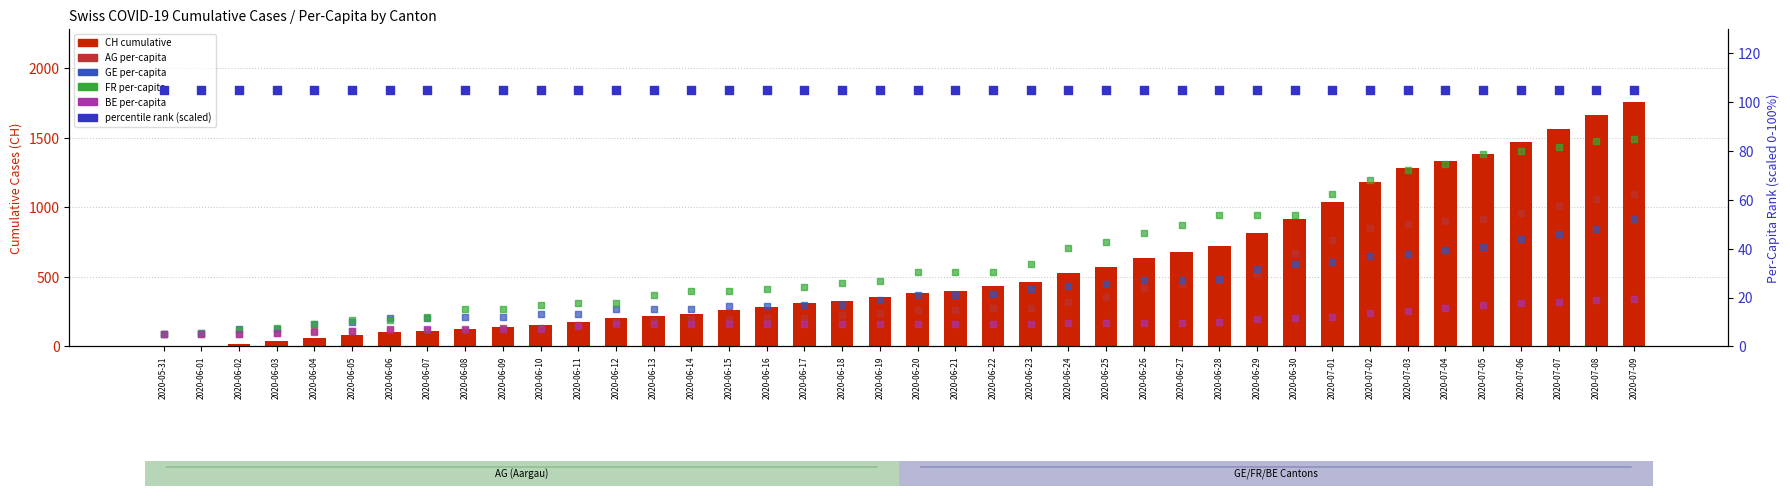

Is the value of AG_pc at 2020-06-12 greater than the value of GE_pc at 2020-06-27?

No